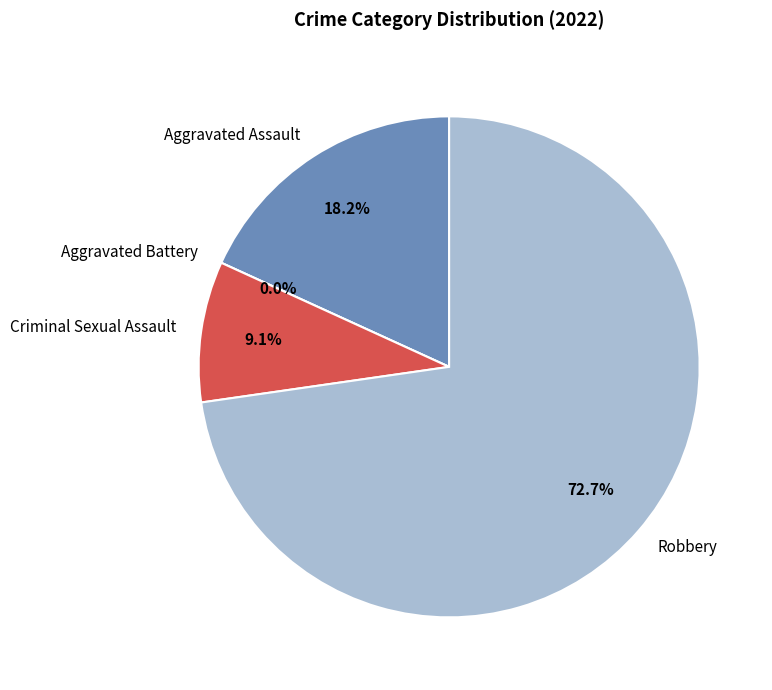

Is Robbery the majority of the pie?

Yes